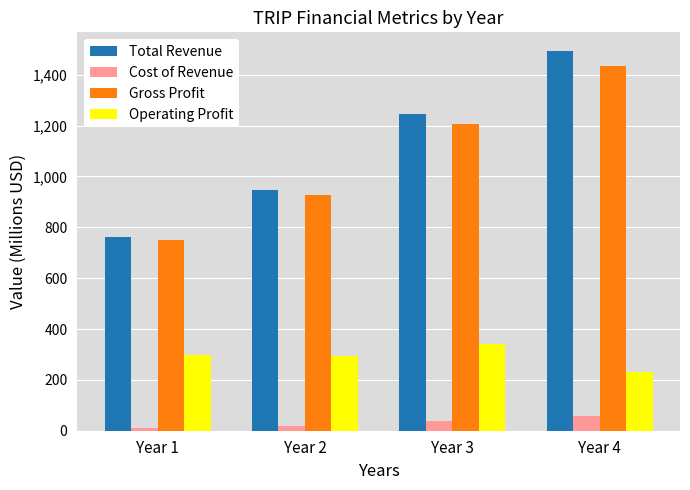

What is the sum of the Total Revenue values at Year 3 and Year 1?

2009